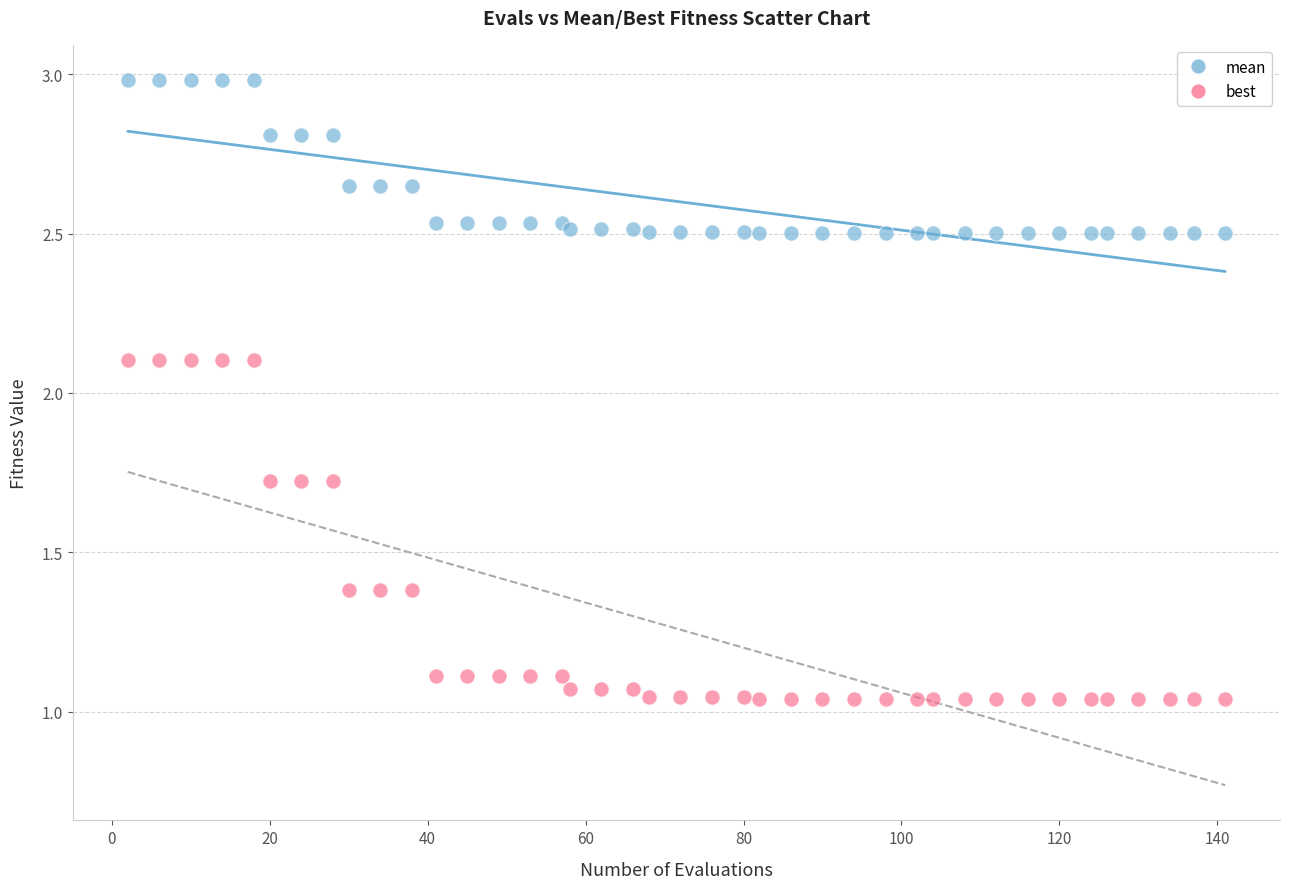

Which series has the largest Y range (max minus min)?

best